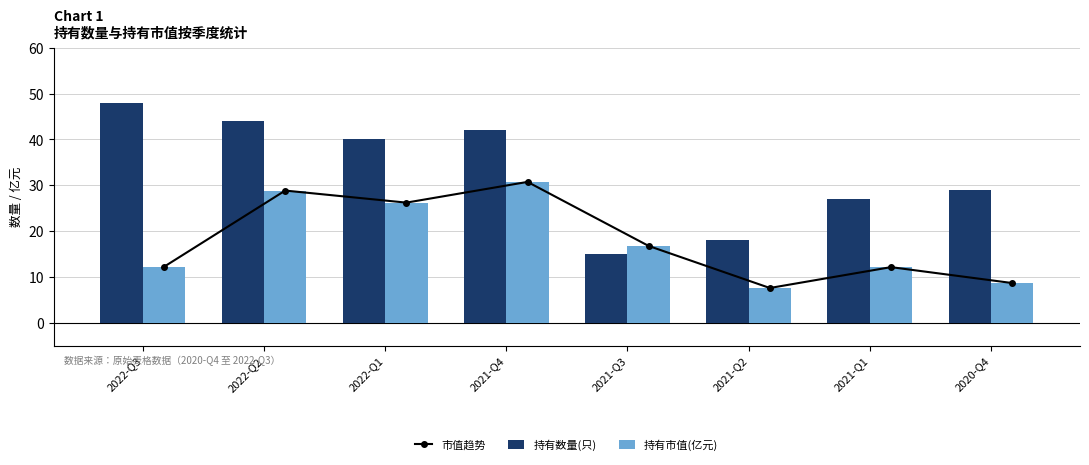

At which label is 持有市值(亿元) closest to 19?

2021-Q3